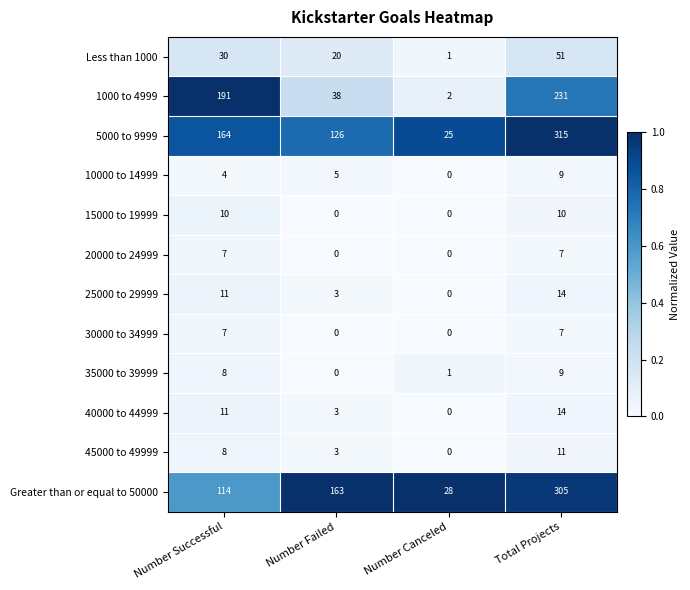

Is the value of 15000 to 19999 at Total Projects greater than the value of Greater than or equal to 50000 at Number Failed?

No